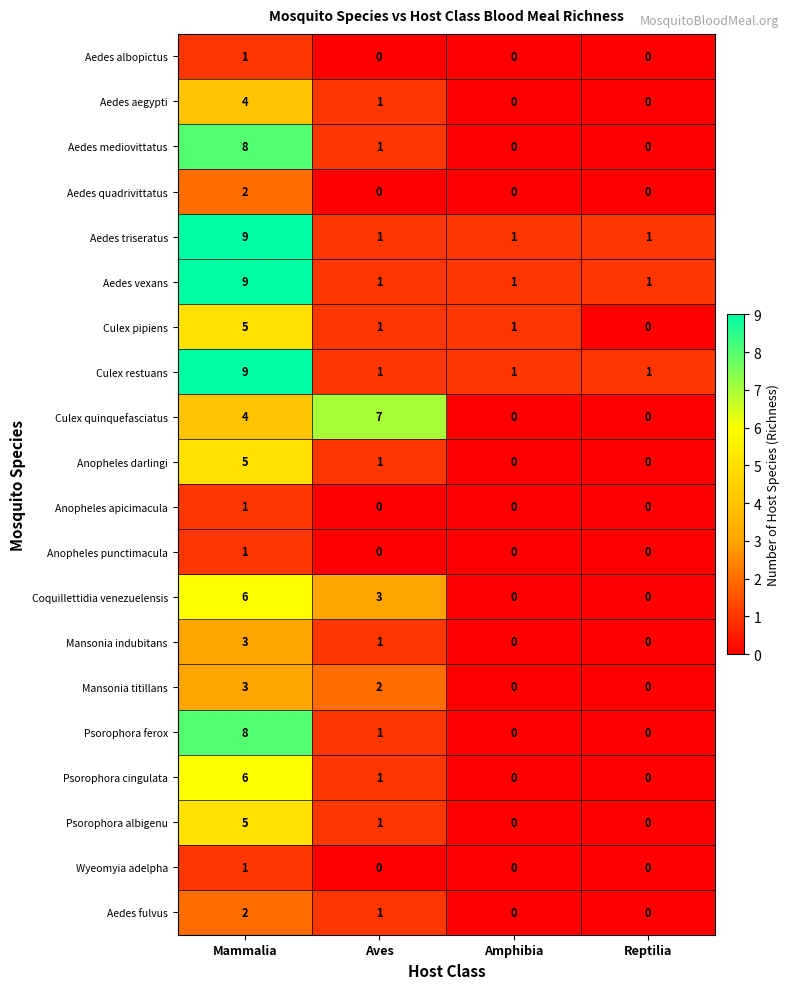

How many categories are shown in the chart?

4